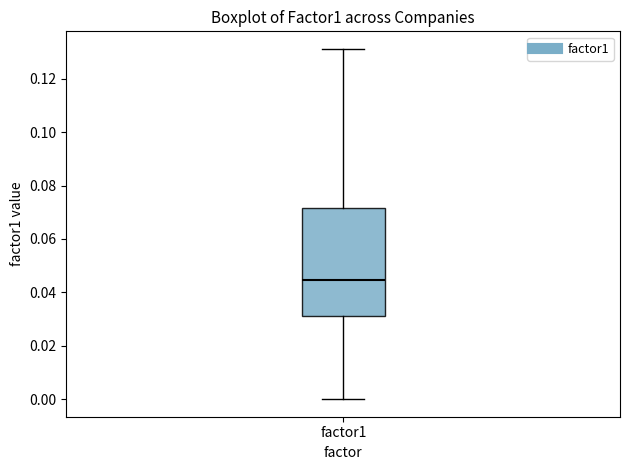

Read this box plot against the y-axis: the position of the median line, the range covered by the box, and the ends of both whiskers. The values are not printed on the chart, so give them approximately, as read against the axis.

median 0.044, box 0.032 to 0.072, whiskers 0.000 to 0.132